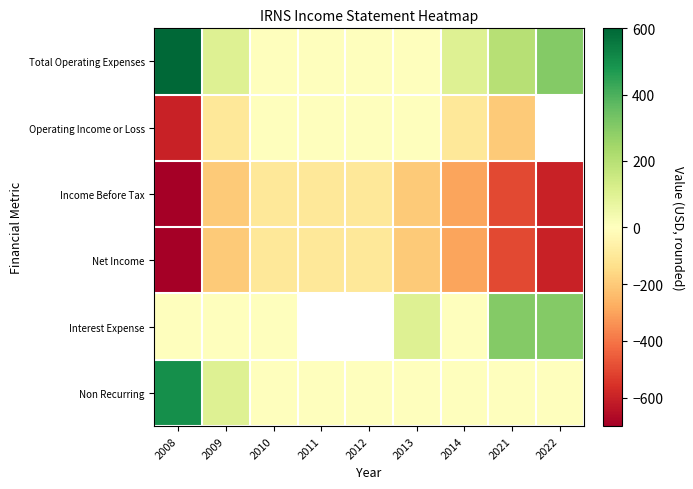

What is the difference between the Operating Income or Loss values at 2011 and 2014?

100.0